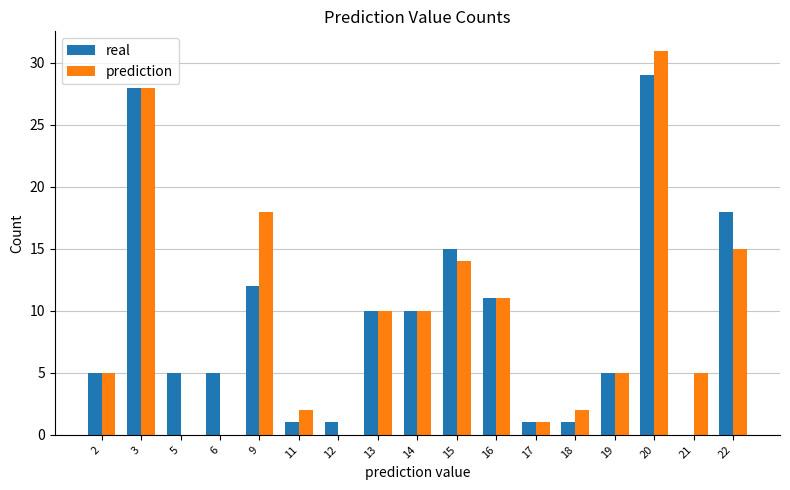

Between 2 and 12, which series saw the biggest shift?

prediction